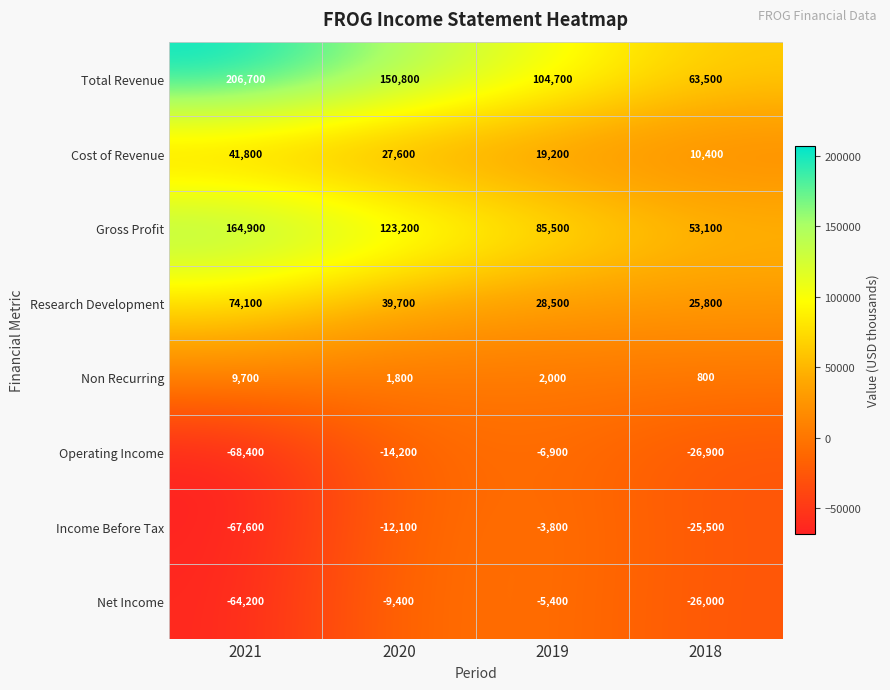

What is the difference between the second highest and second lowest values in the Cost of Revenue series?

8400